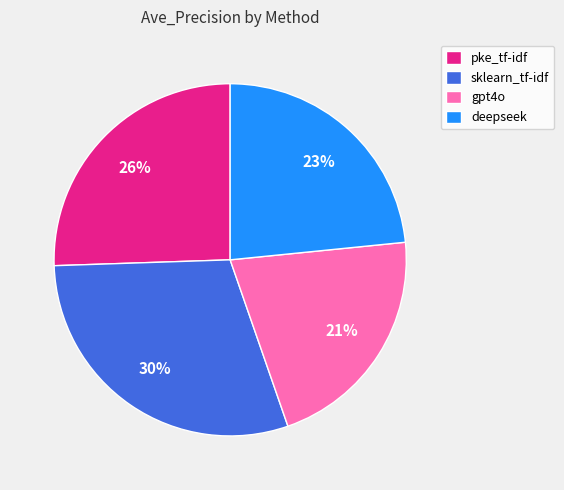

Does sklearn_tf-idf represent more than half of the total?

No